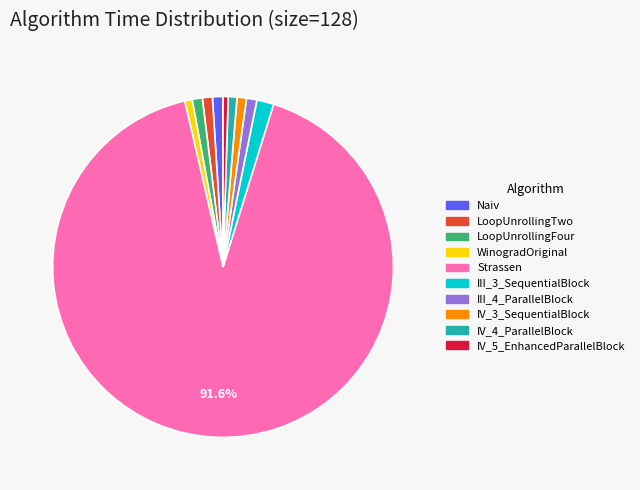

How many slices are in this pie chart?

10